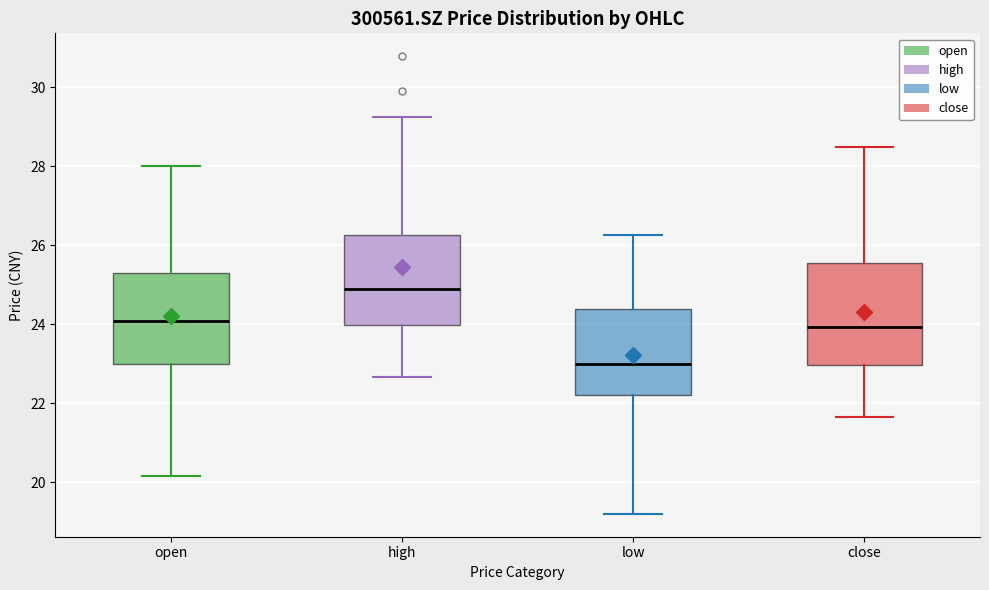

Which box has the highest median line?

high